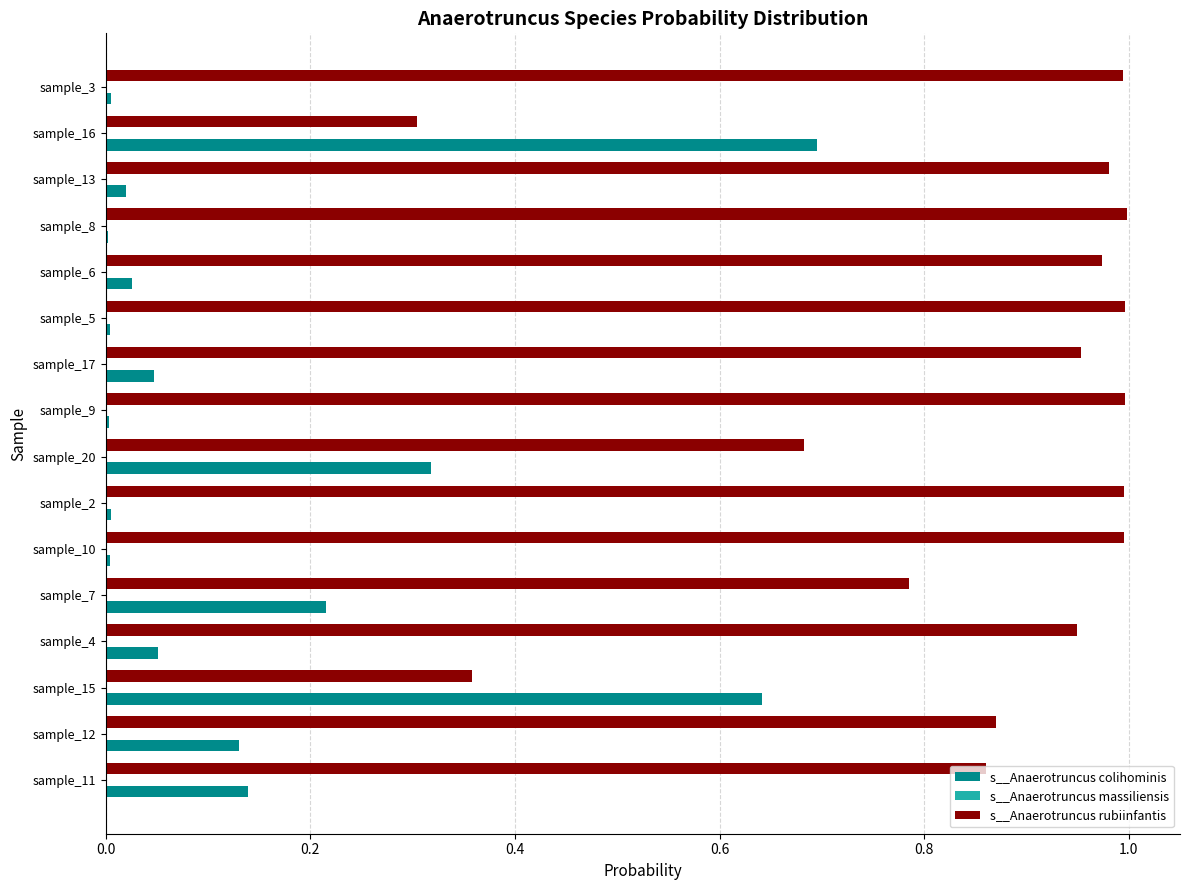

The value of s__Anaerotruncus colihominis at sample_6 is 0.0. True or false?

True